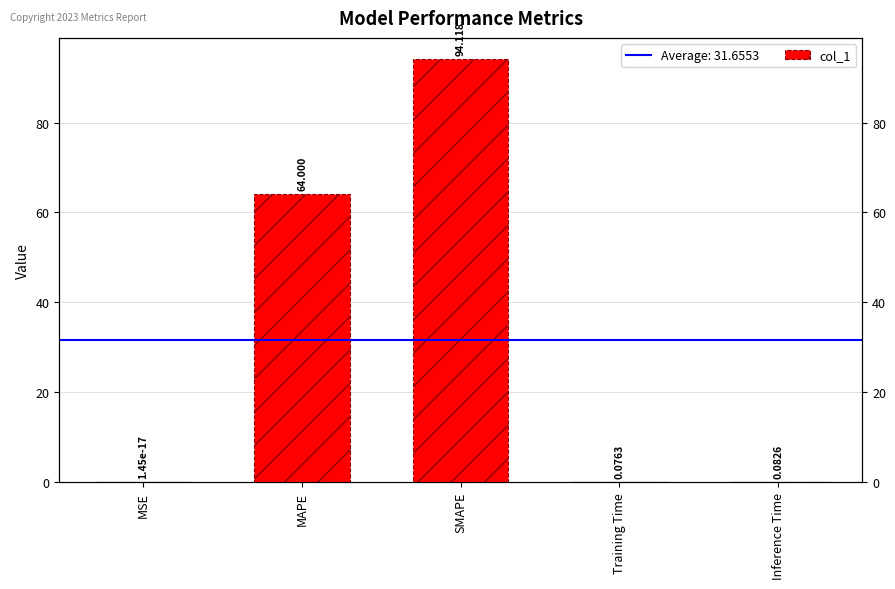

What position from the right is MAPE?

4